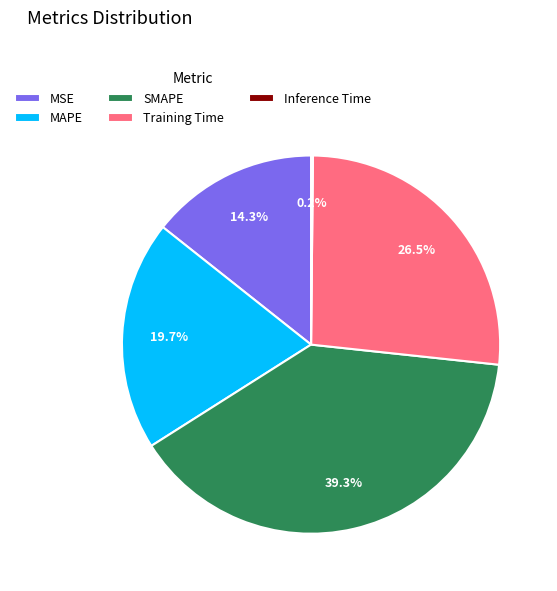

Is the sum of SMAPE and Training Time greater than half?

Yes